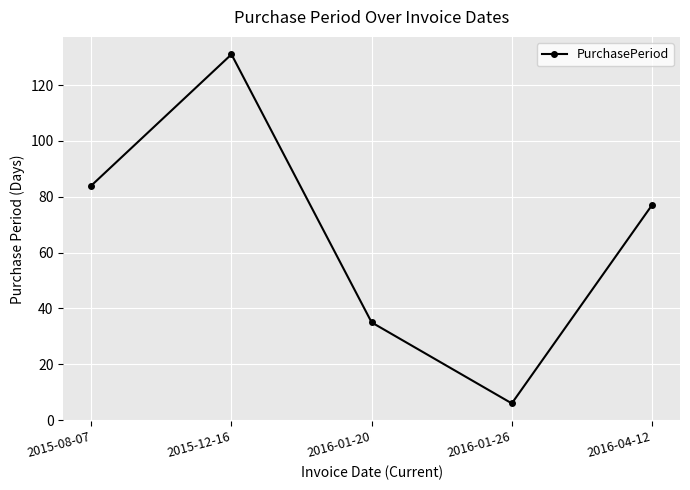

Rank the categories by value from lowest to highest.

2016-01-26, 2016-01-20, 2016-04-12, 2015-08-07, 2015-12-16